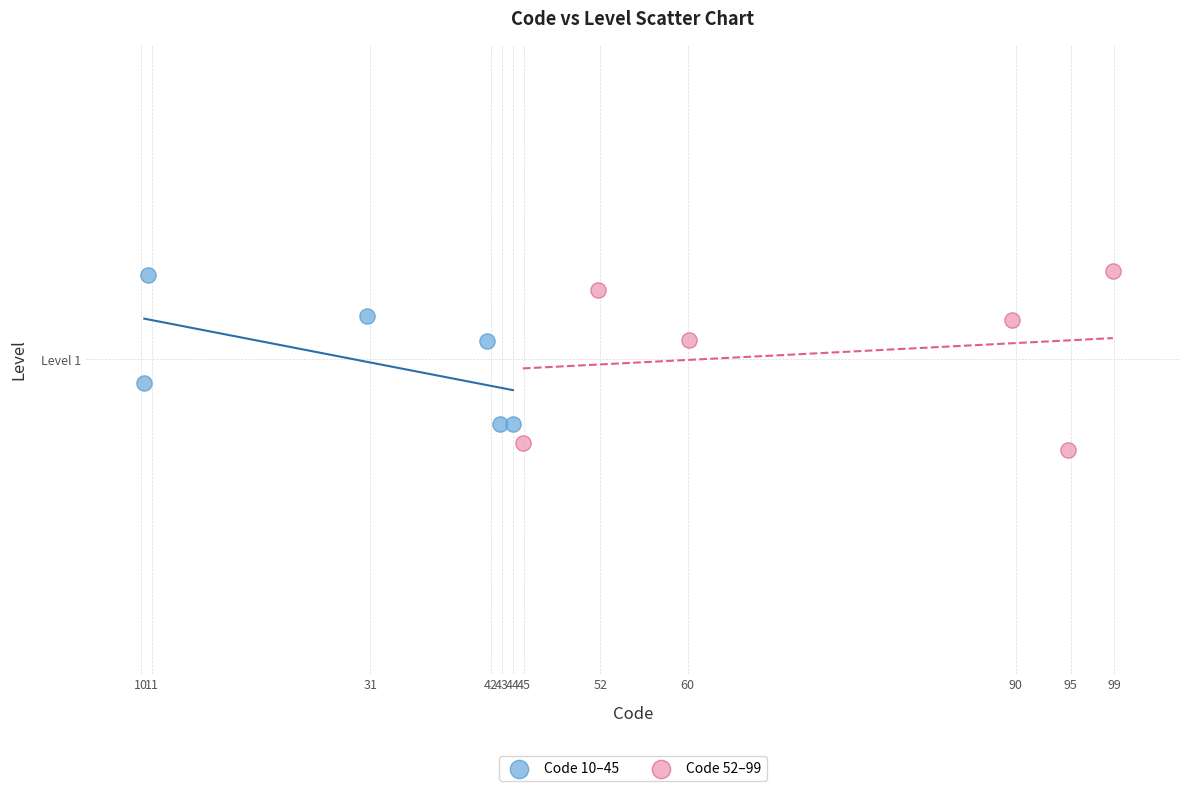

Which series has the widest spread of Y values?

Code 52–99